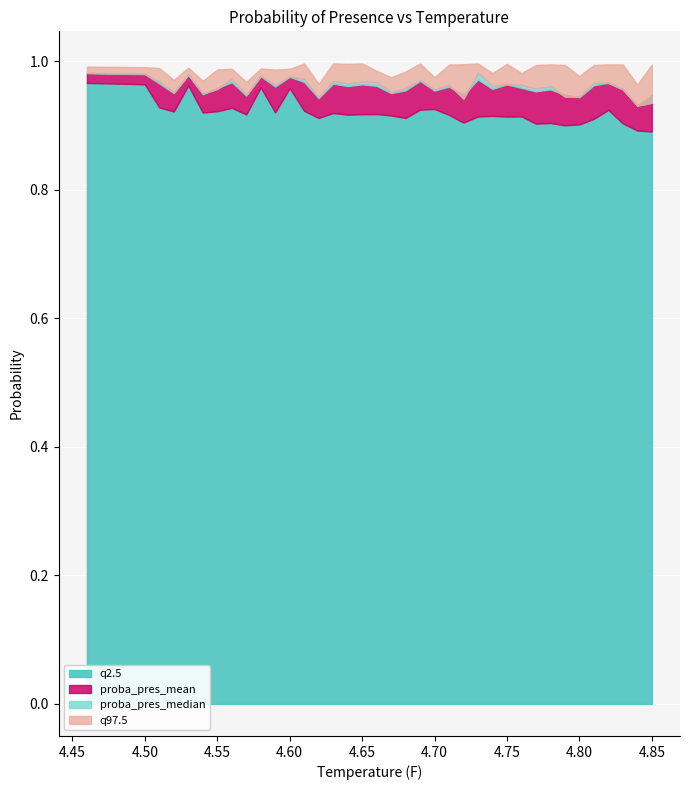

What is the lowest value of the proba_pres_median series?

0.9